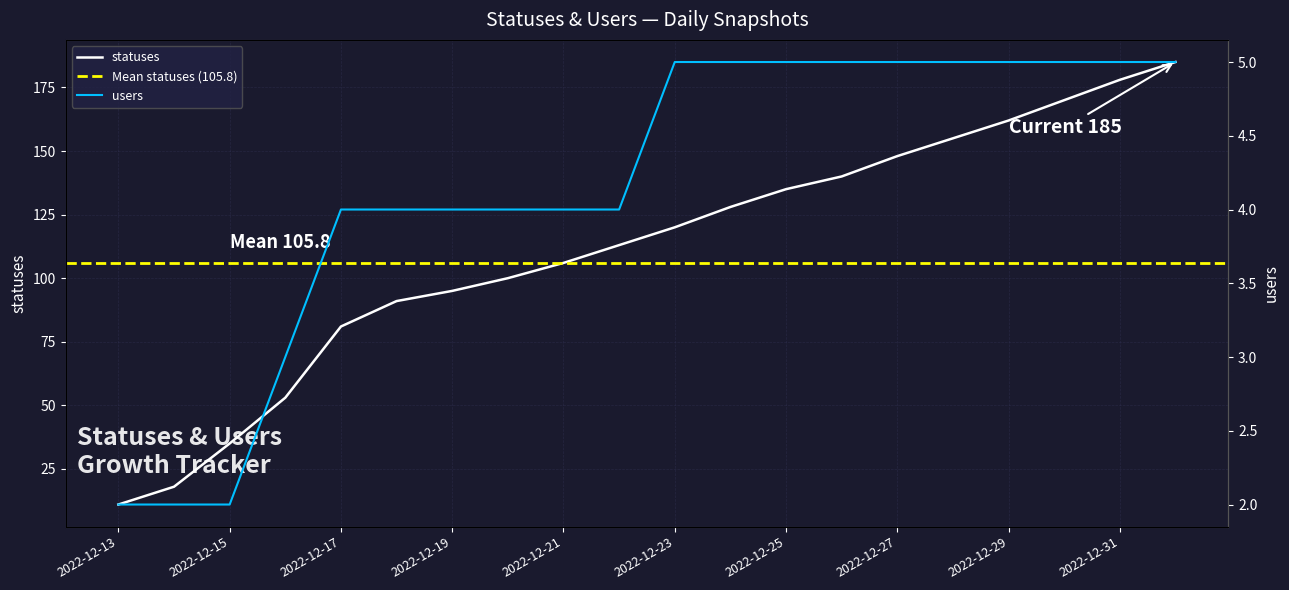

Reading left to right, transcribe all the data shown in this chart.

statuses: 11	18	35	53	81	91	95	100	106	113	120	128	135	140	148	155	162	170	178	185
users: 2	2	2	3	4	4	4	4	4	4	5	5	5	5	5	5	5	5	5	5